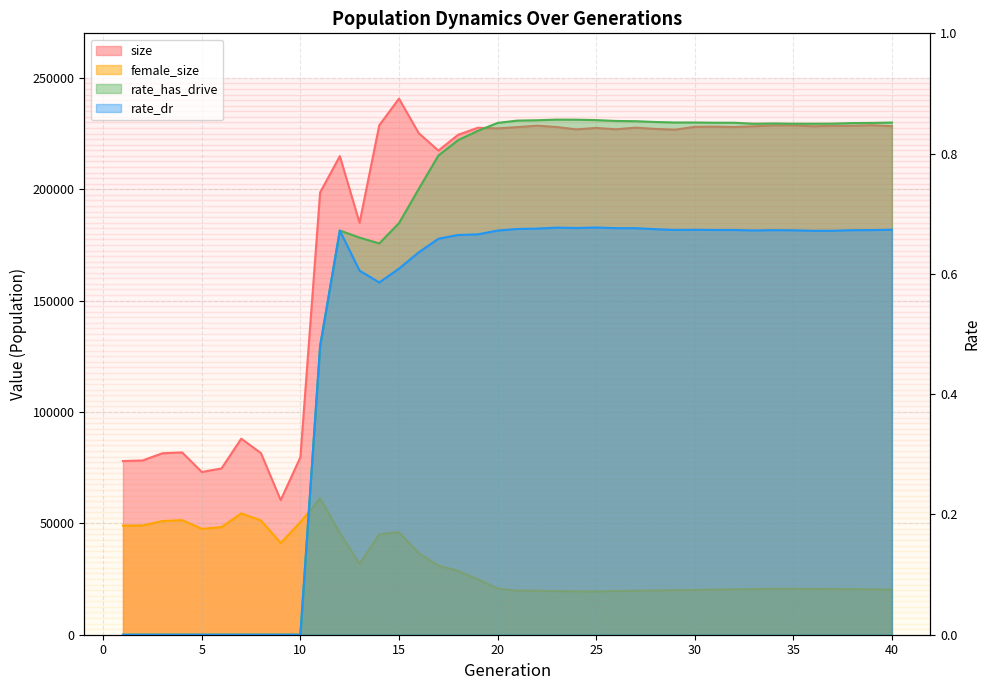

The female_size series shows 19495.0 at 24. True or false?

True